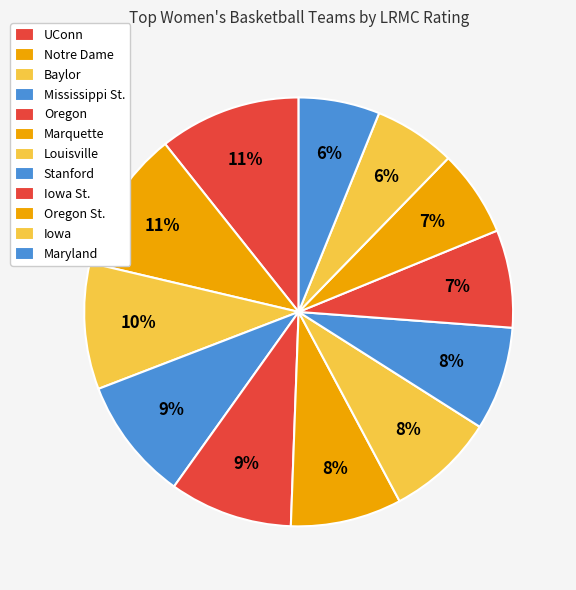

How many segments does this pie chart have?

12